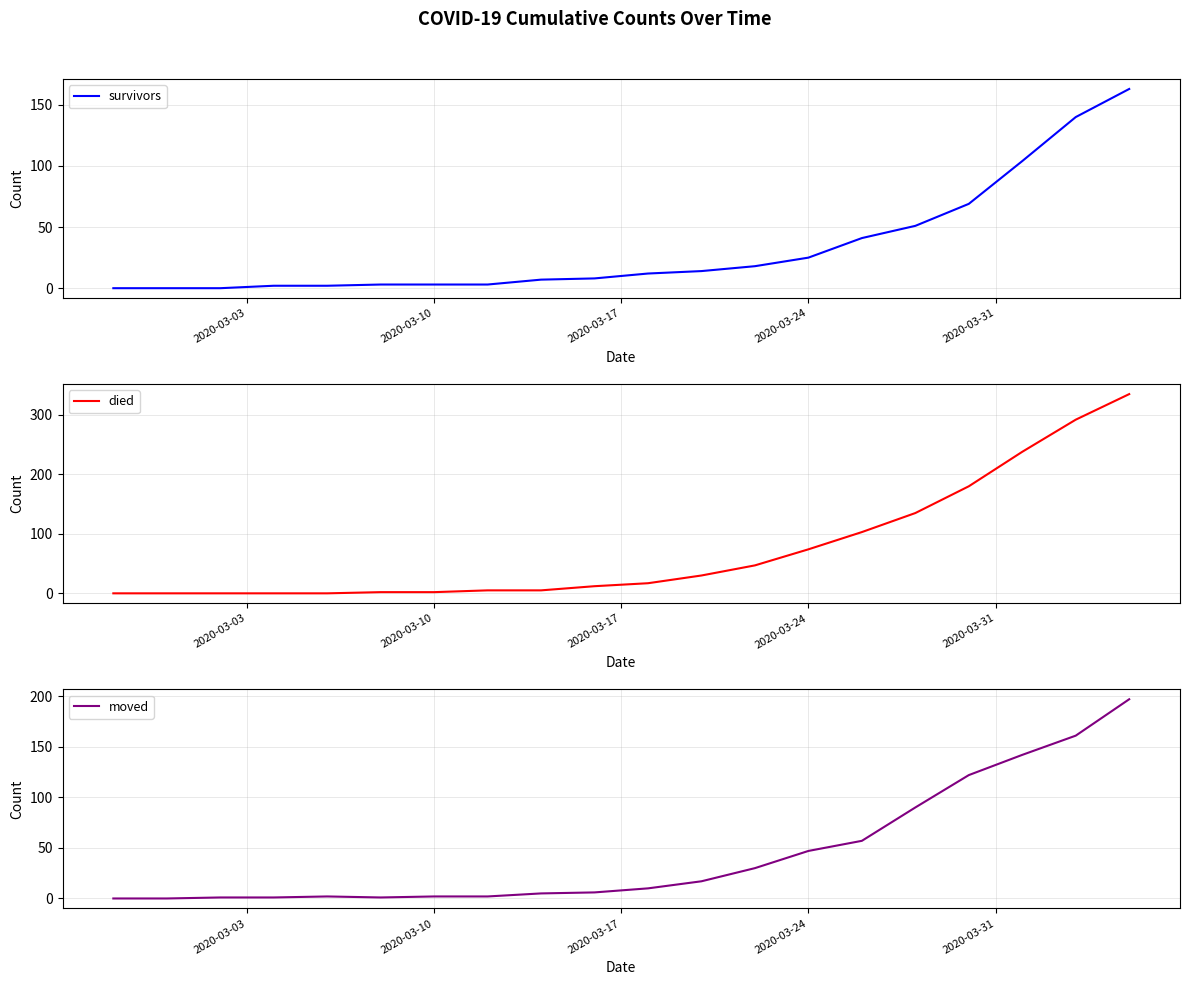

What is the spread (max minus min) of values at 2020-03-24?

49